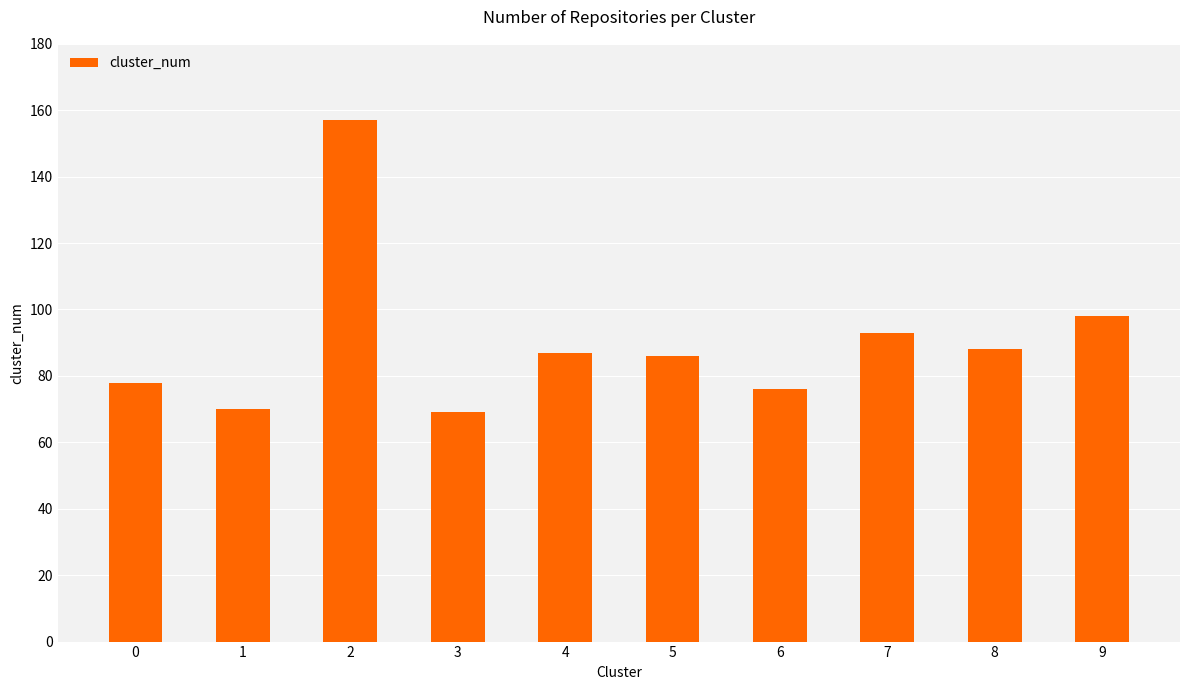

How many values are below 87?

5